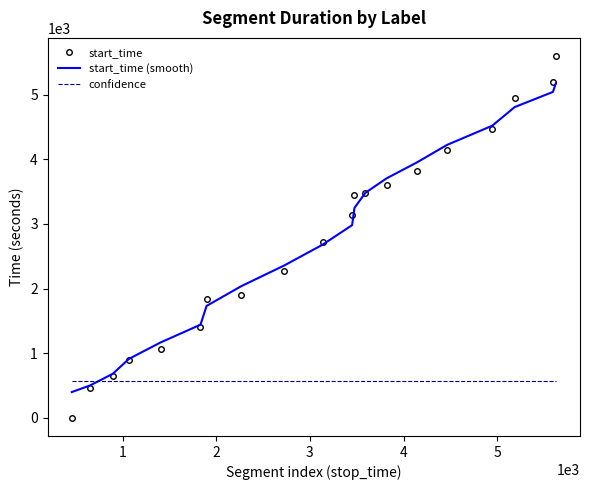

Which series has the widest spread of values?

start_time